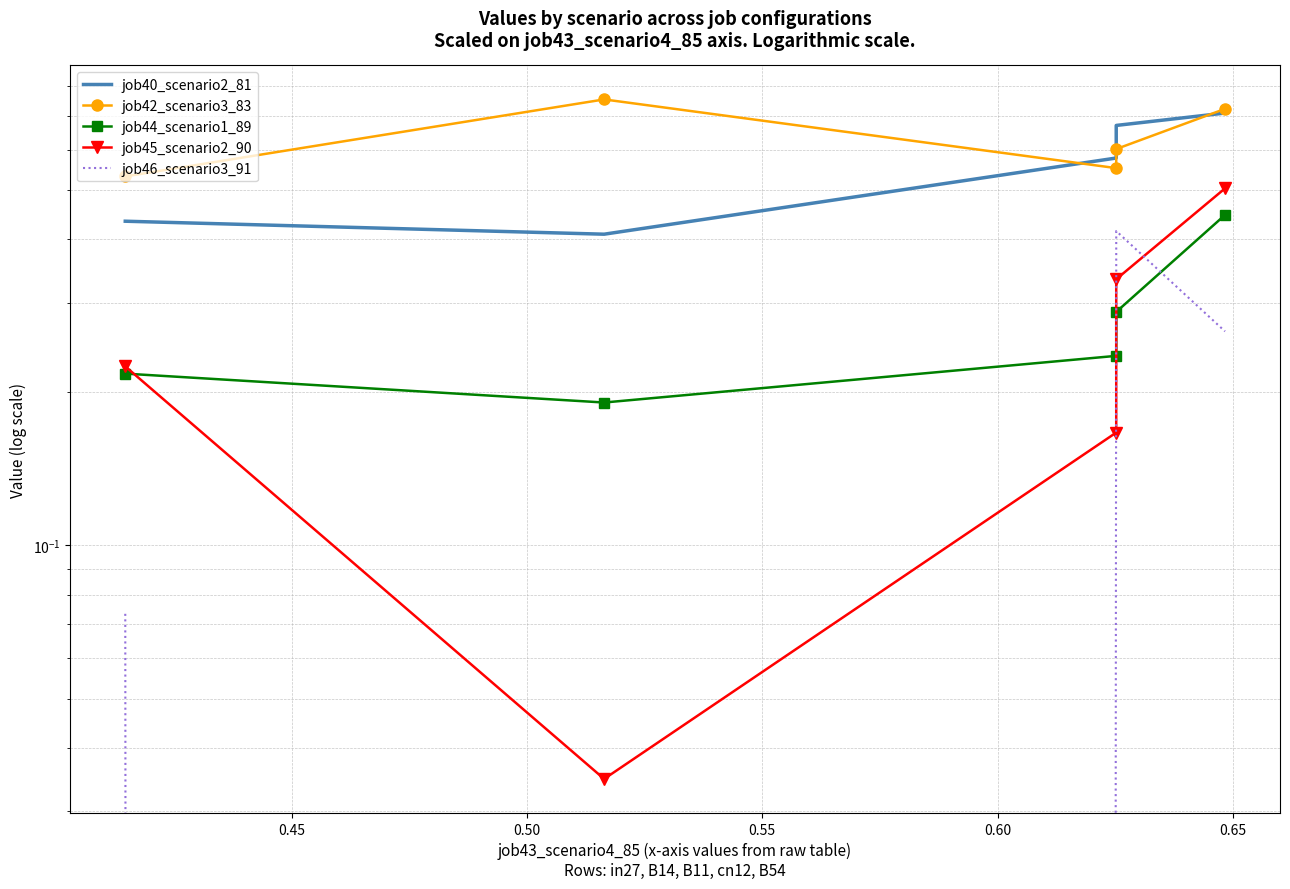

Which series has the widest spread of values?

job45_scenario2_90